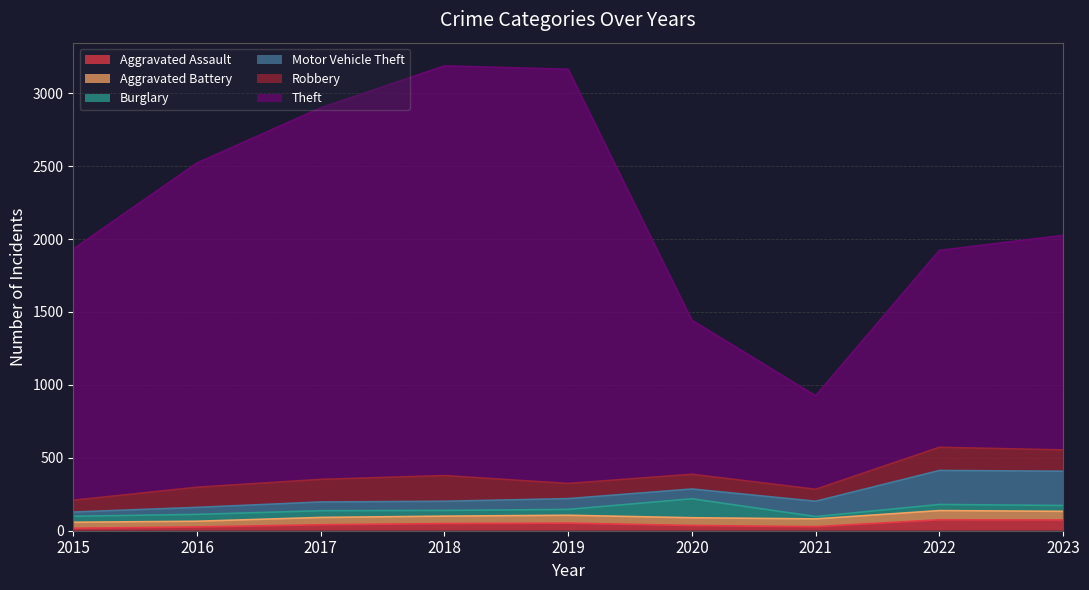

At how many categories does at least one series exceed 534?

9